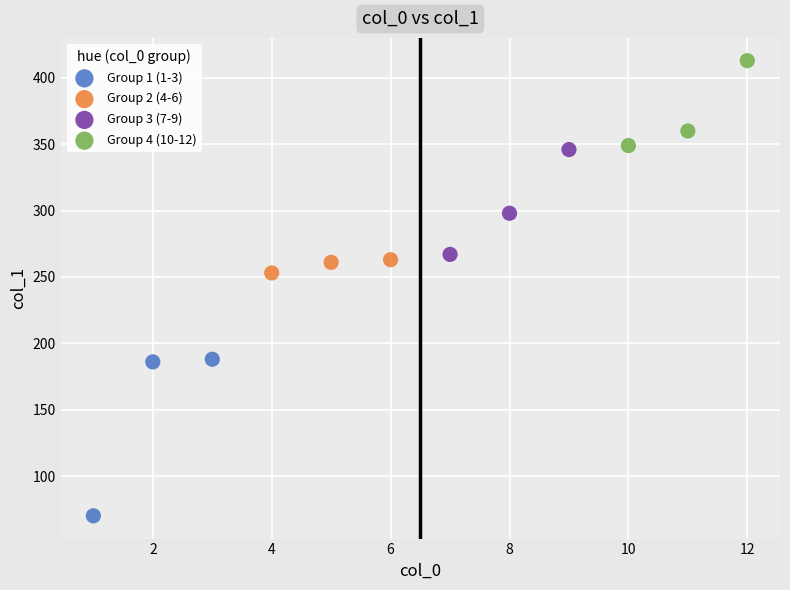

Which series reaches the minimum Y coordinate?

Group 1 (1-3)